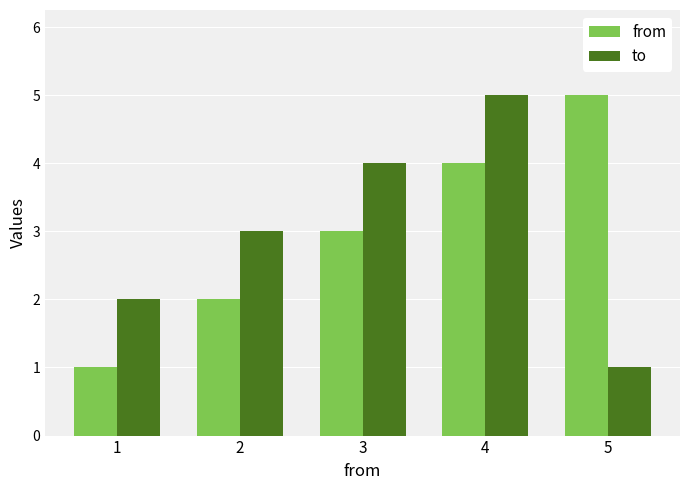

How many data points in to are less than 3?

2